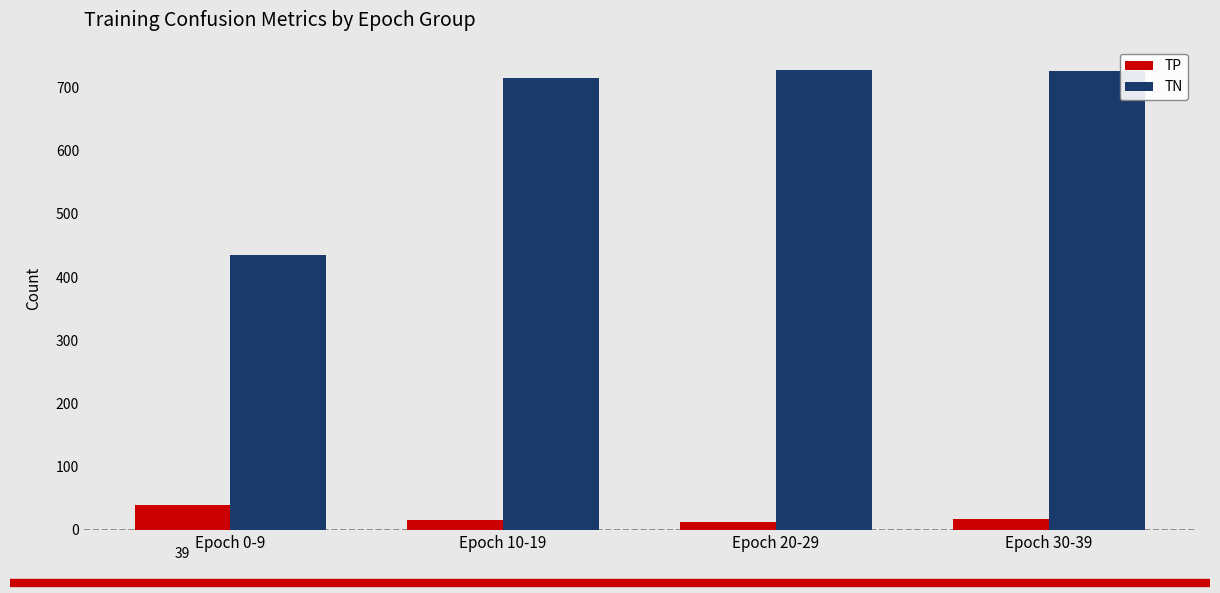

At Epoch 0-9, list the series in order from smallest to largest.

TP, TN